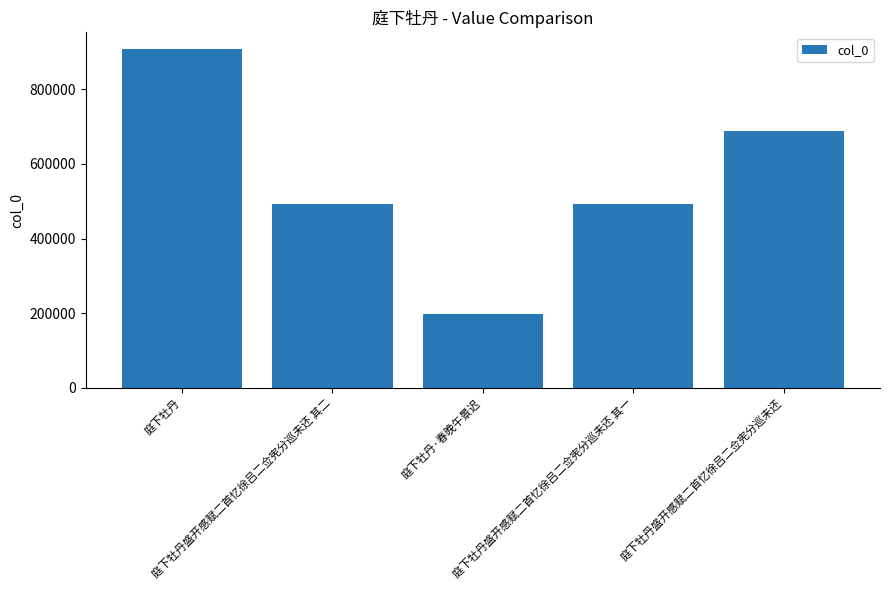

What is the label of the 1st bar from the left?

庭下牡丹